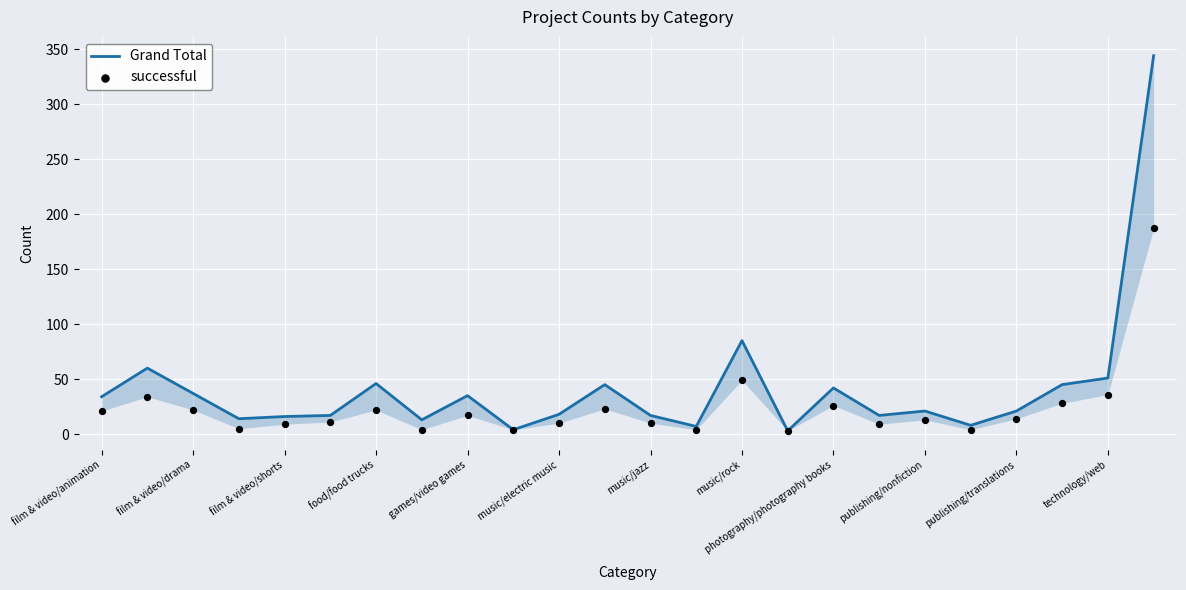

At how many categories does at least one series exceed 165?

1